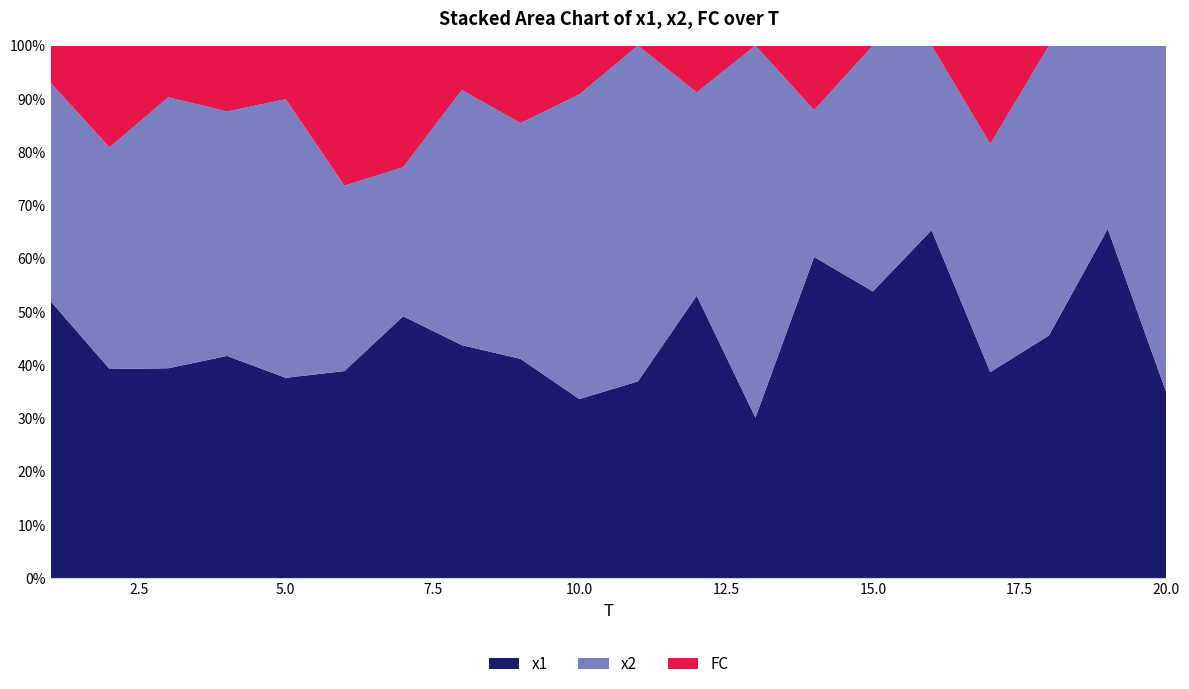

Reading left to right, extract all data points from this chart.

x1: 7.4	4.1	4.1	6.7	3.7	7.4	4.3	5.3	5.7	3.7	4.2	6.0	3.1	10.0	4.4	8.4	2.1	6.4	8.0	4.4
x2: 5.8	4.4	5.2	7.4	5.2	6.6	2.4	5.8	6.1	6.2	7.1	4.3	7.1	4.6	3.8	4.4	2.3	7.6	4.2	8.2
FC: 1.0	2.0	1.0	2.0	1.0	5.0	2.0	1.0	2.0	1.0	0.0	1.0	0.0	2.0	0.0	0.0	1.0	0.0	0.0	0.0